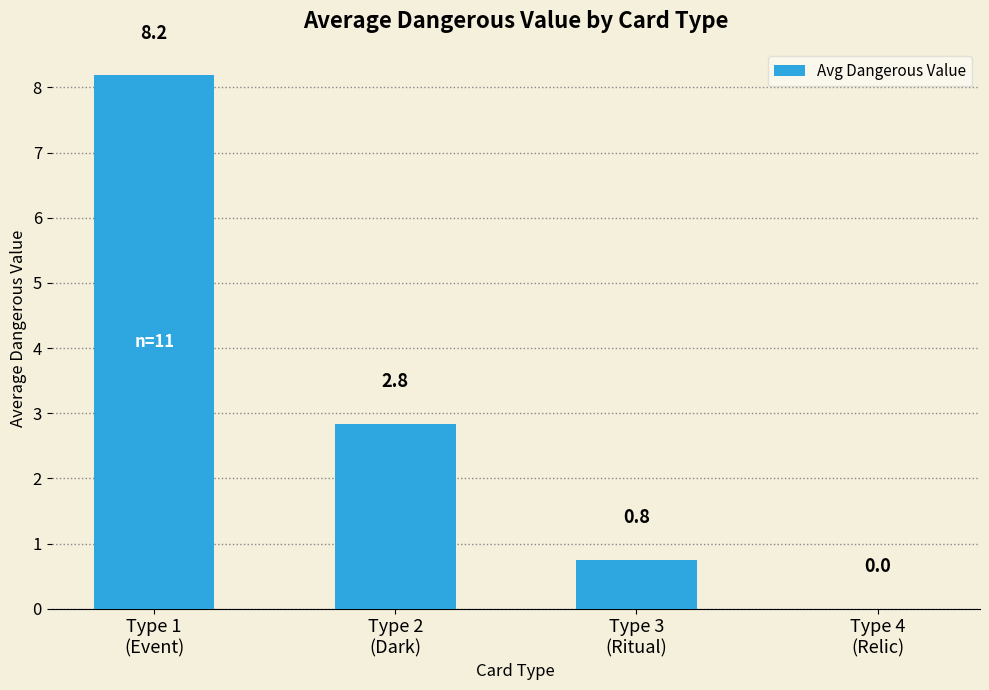

Which label corresponds to the largest value in the chart?

Type 1
(Event)